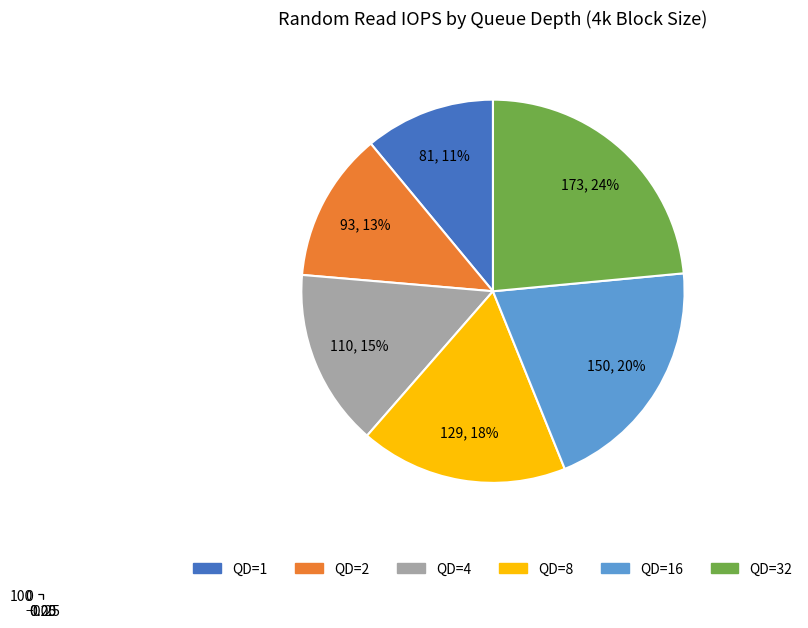

Is there a majority slice in this chart?

No